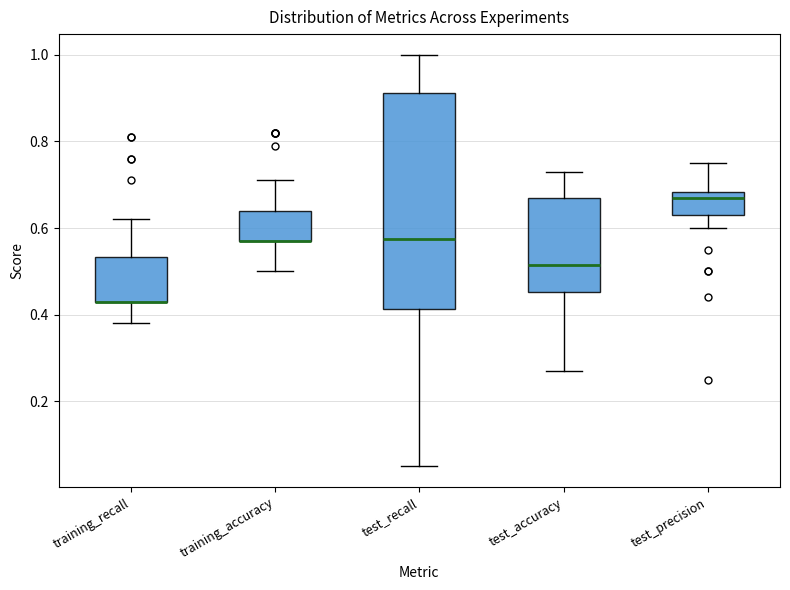

Where does the lower whisker of the box for test_accuracy end on the y-axis? The values are not printed on the chart, so give them approximately, as read against the axis.

0.28